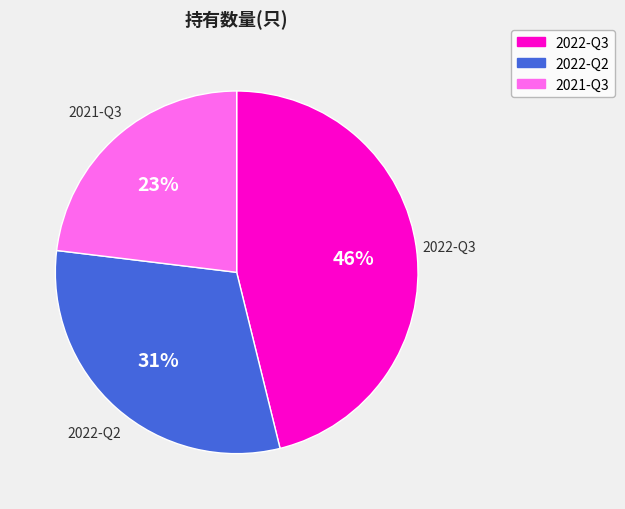

Do 2021-Q3 and 2022-Q2 together represent more than half of the pie?

Yes